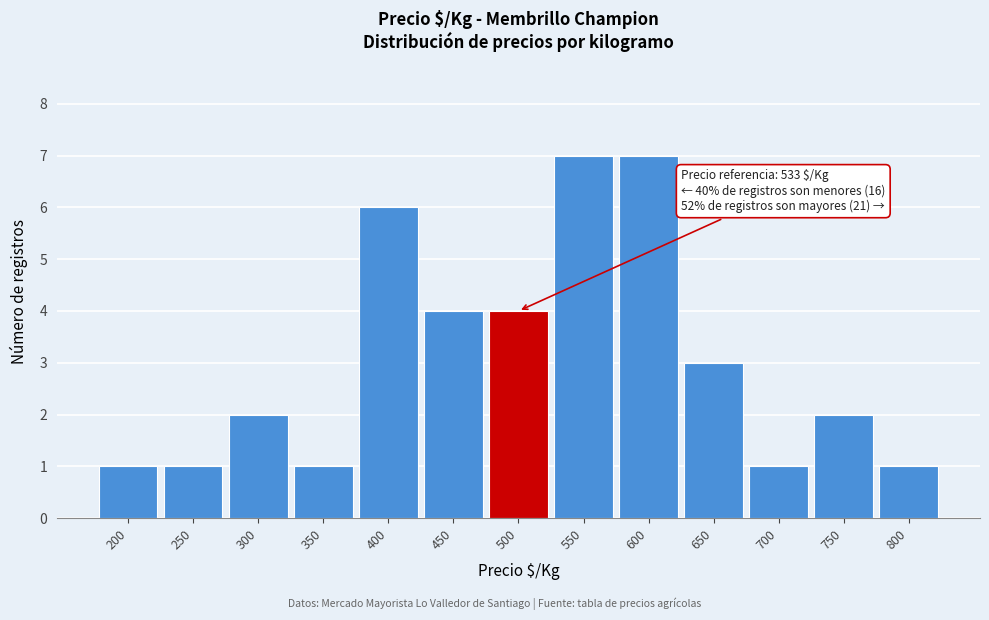

Reading left to right, extract all data points from this chart.

200=1	250=1	300=2	350=1	400=6	450=4	500=4	550=7	600=7	650=3	700=1	750=2	800=1